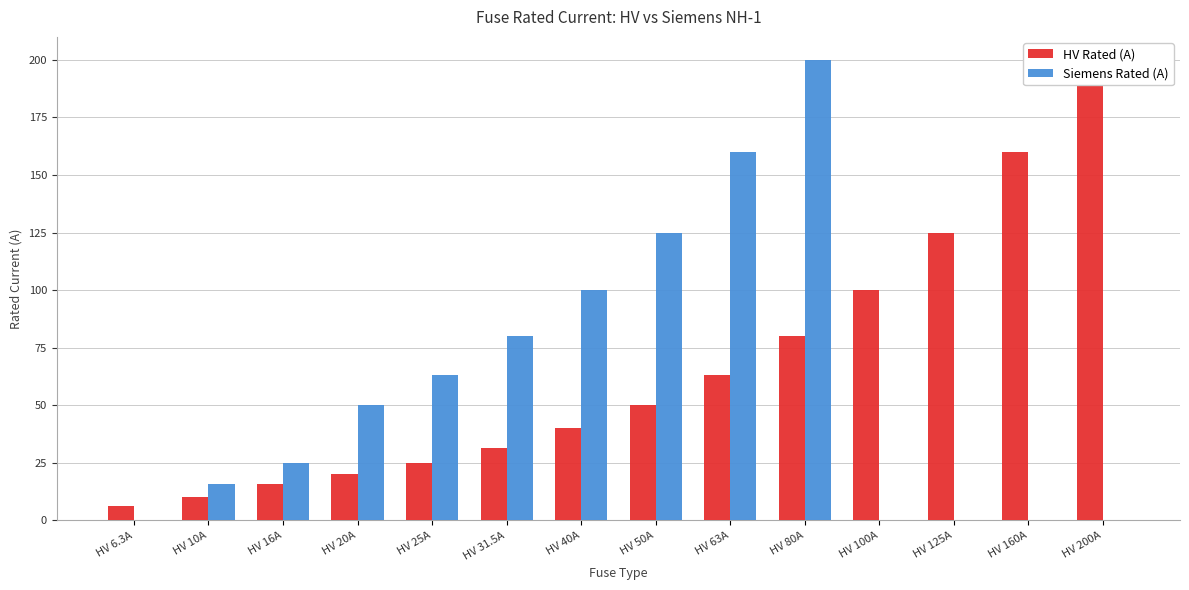

What is the difference between the maximum and minimum values in the HV Rated (A) series?

193.7